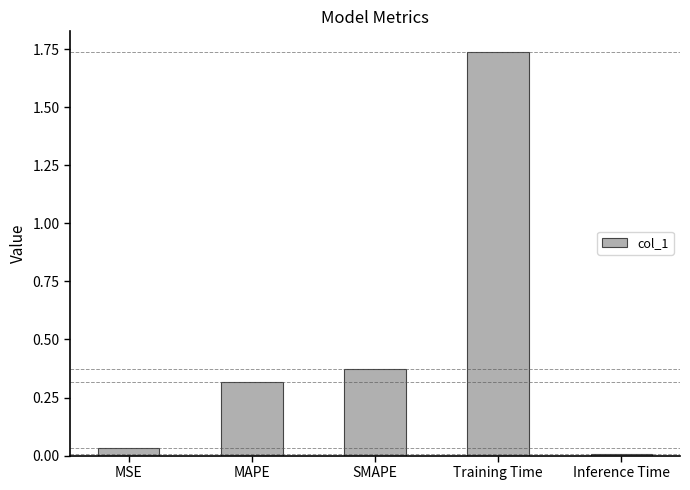

Count the number of data series in this chart.

1